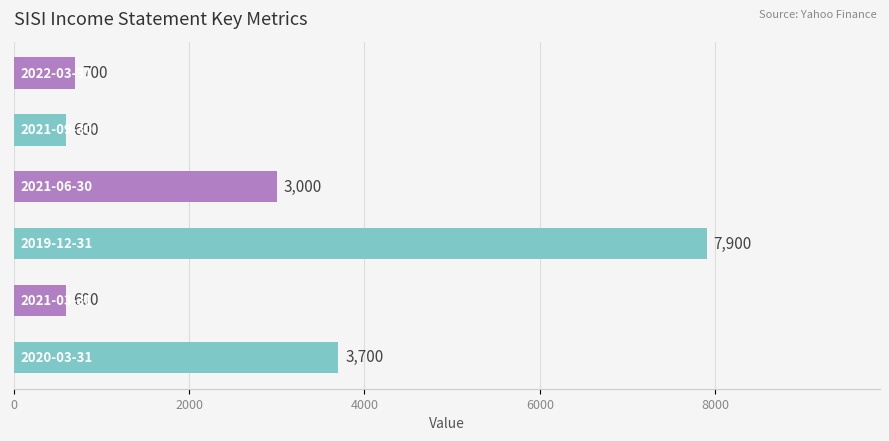

Count the number of categories in the chart.

6